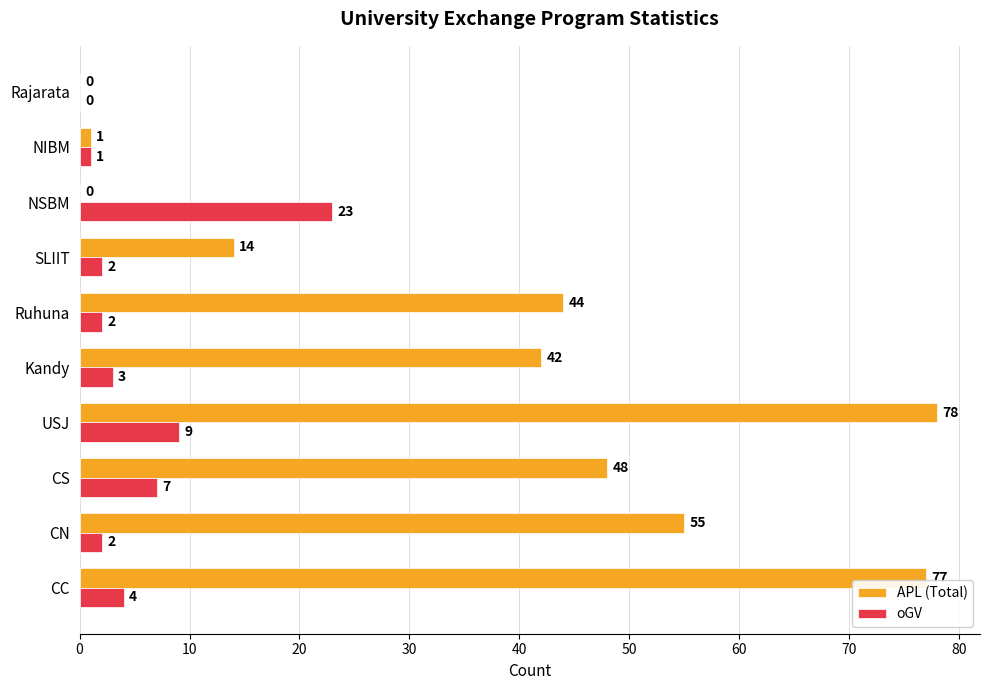

How many positive values does the oGV series have?

9